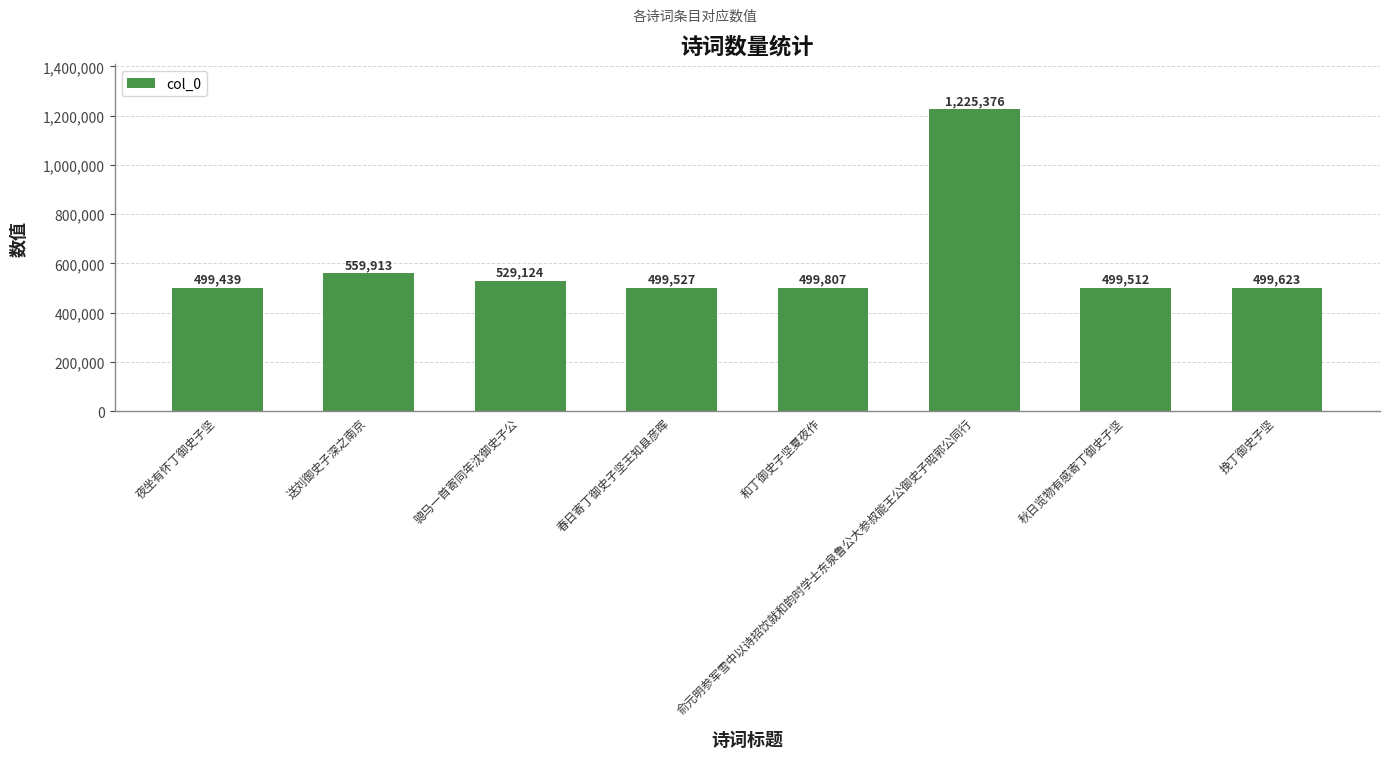

Reading left to right, what are all the values shown in this chart?

夜坐有怀丁御史子坚=499439	送刘御史子深之南京=559913	骢马一首寄同年沈御史子公=529124	春日寄丁御史子坚王知县彦晖=499527	和丁御史子坚夏夜作=499807	俞元明参军雪中以诗招饮就和韵时学士东泉鲁公大参叔能王公御史子昭郭公同行=1225376	秋日览物有感寄丁御史子坚=499512	挽丁御史子坚=499623